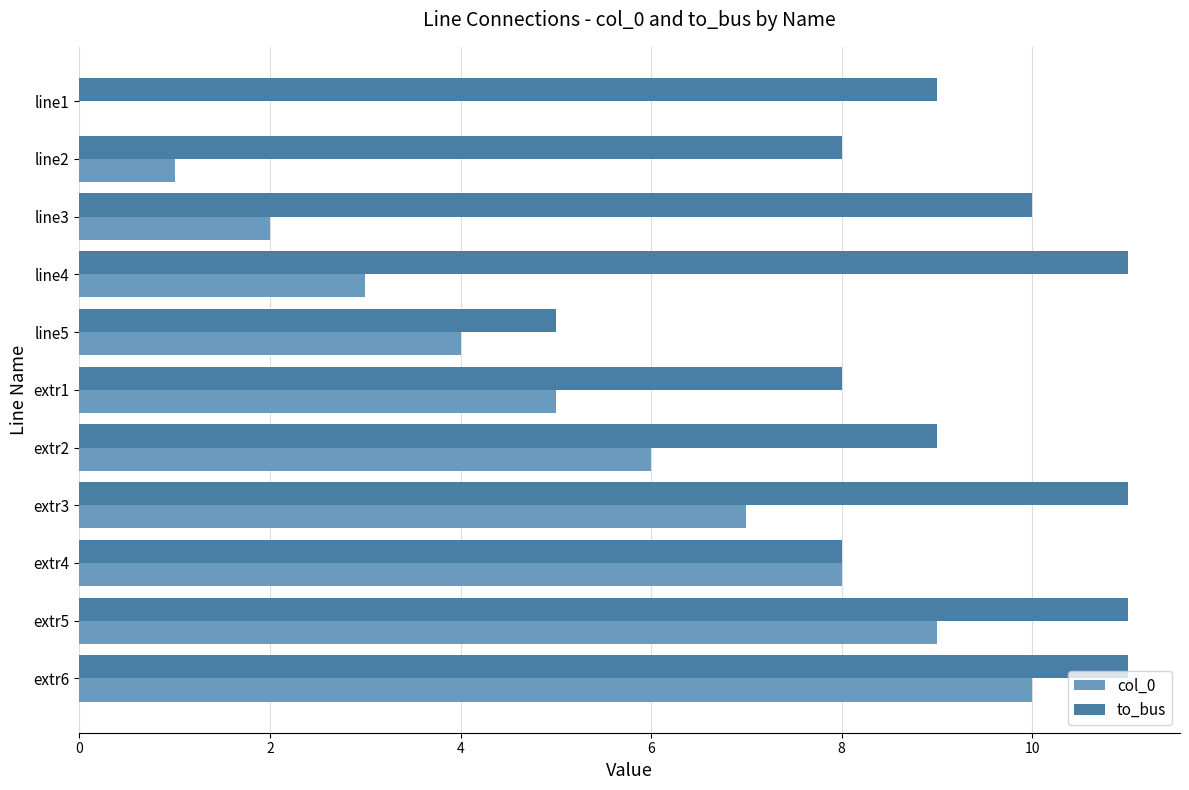

Which series changed the most between line3 and extr1?

col_0